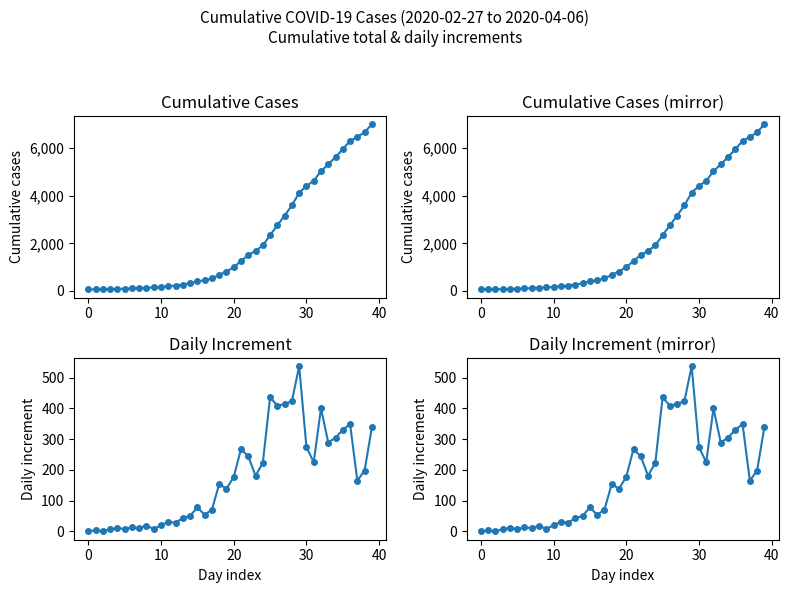

True or false: daily increment has a value of 330 at 35.

True